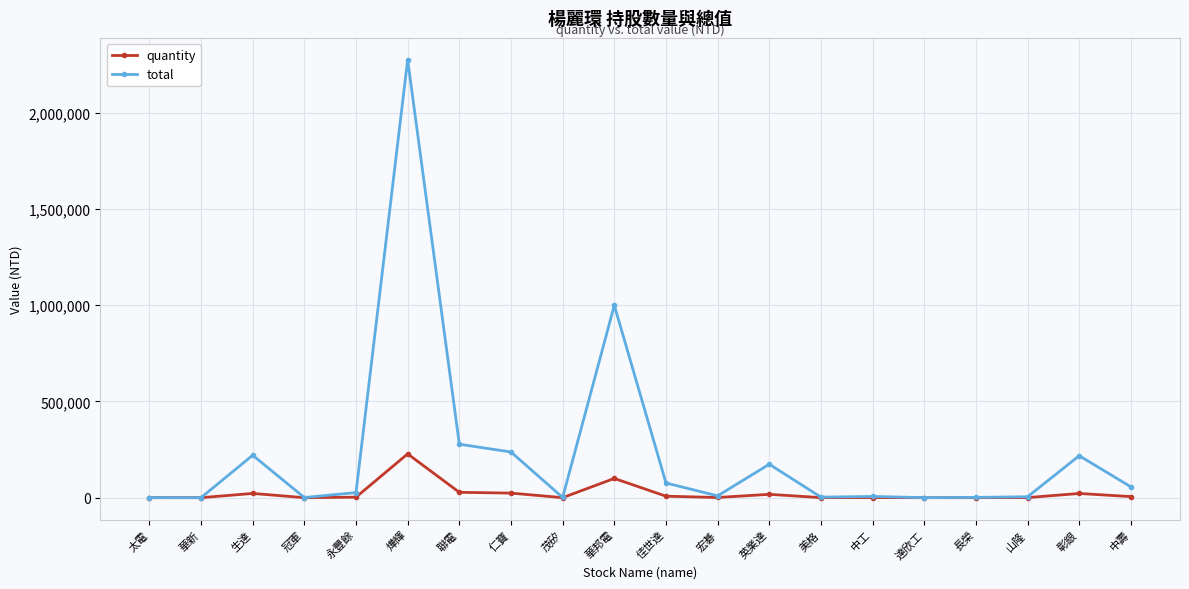

Is it true that quantity equals 642 at 中工?

True